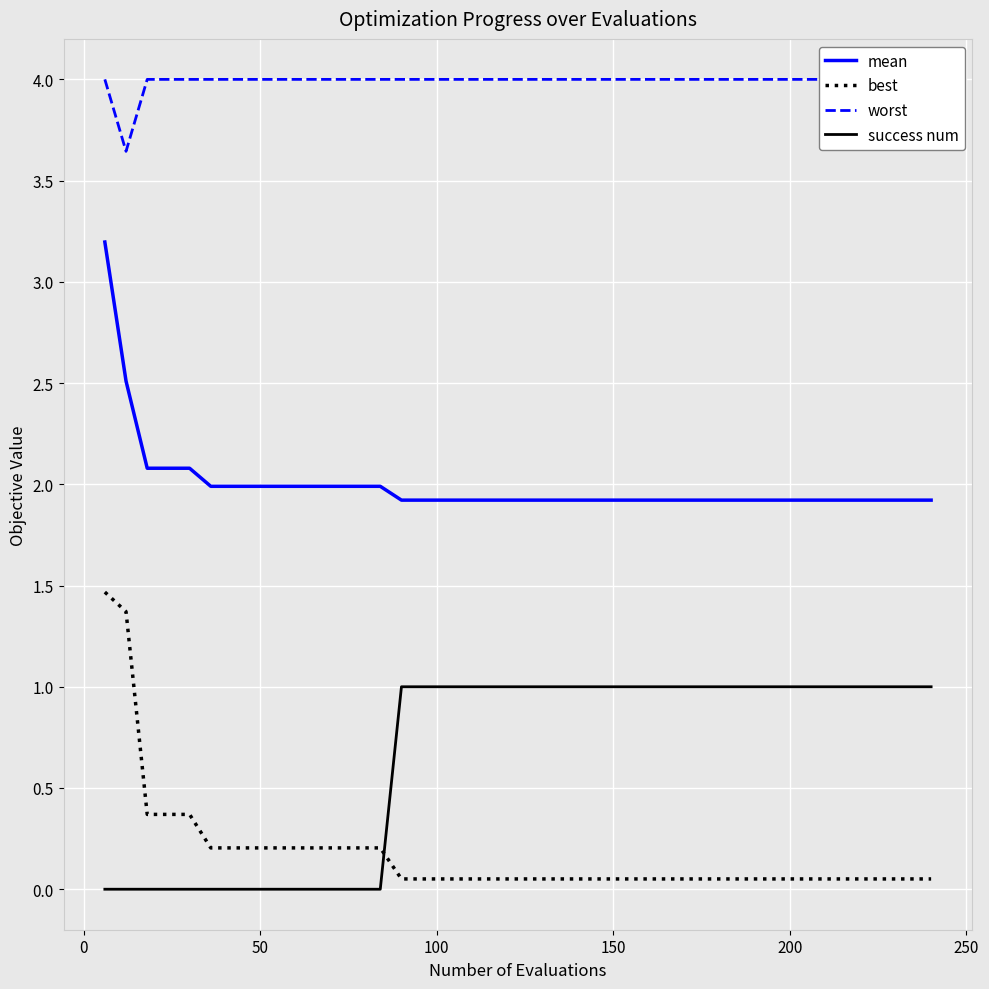

Which series has the largest range (max minus min)?

best